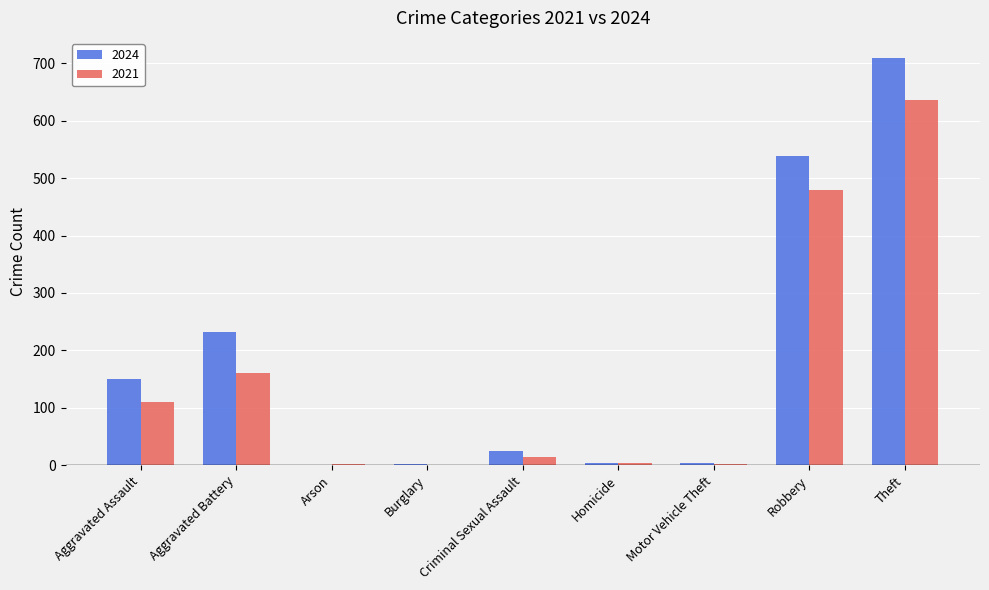

The 2021 series shows 33 at Aggravated Assault. True or false?

False